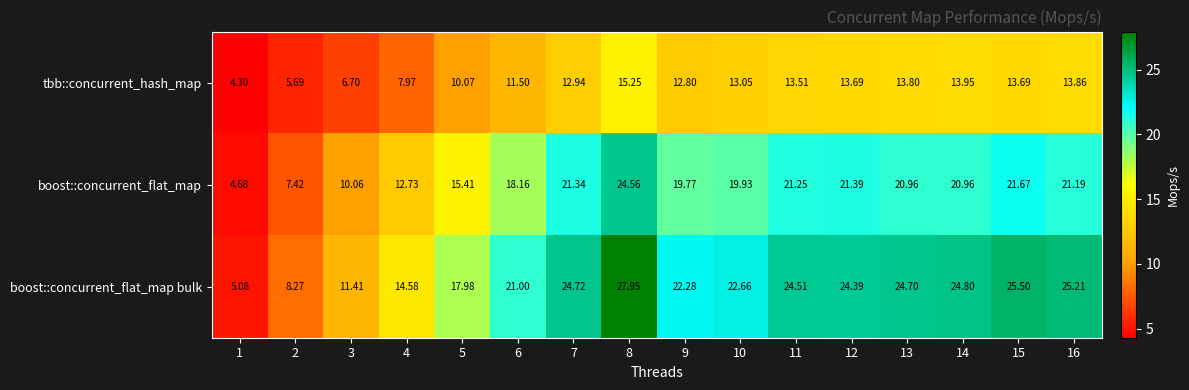

List the series in order of their peak value, highest first.

boost::concurrent_flat_map bulk, boost::concurrent_flat_map, tbb::concurrent_hash_map